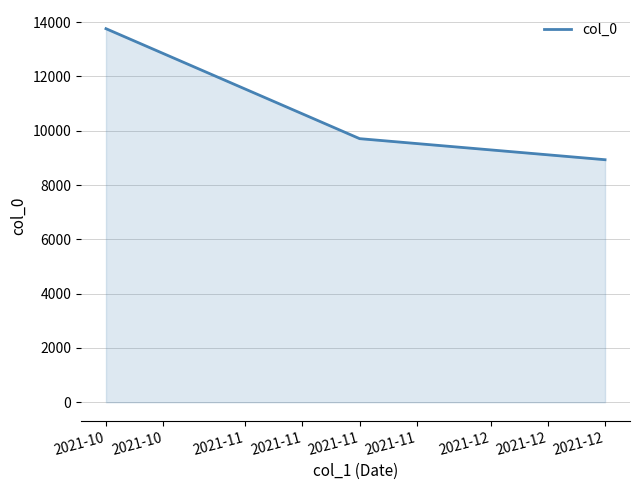

Which label corresponds to the smallest value in the chart?

2021-12